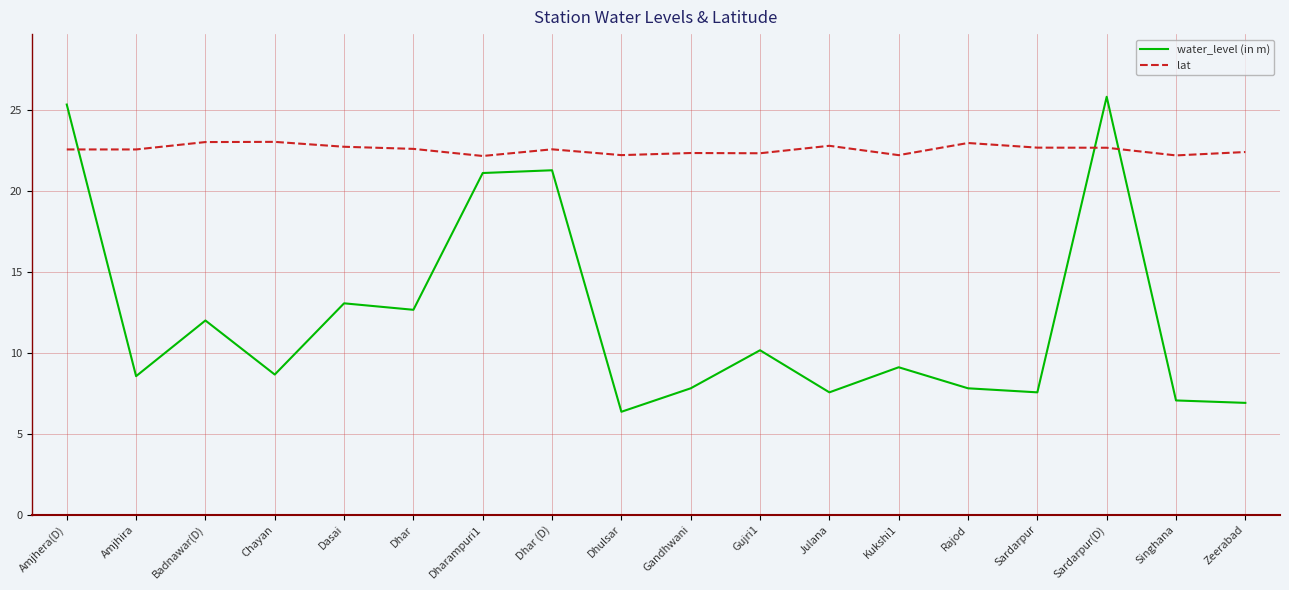

Which series changed the most between Dhar (D) and Sardarpur?

water_level (in m)